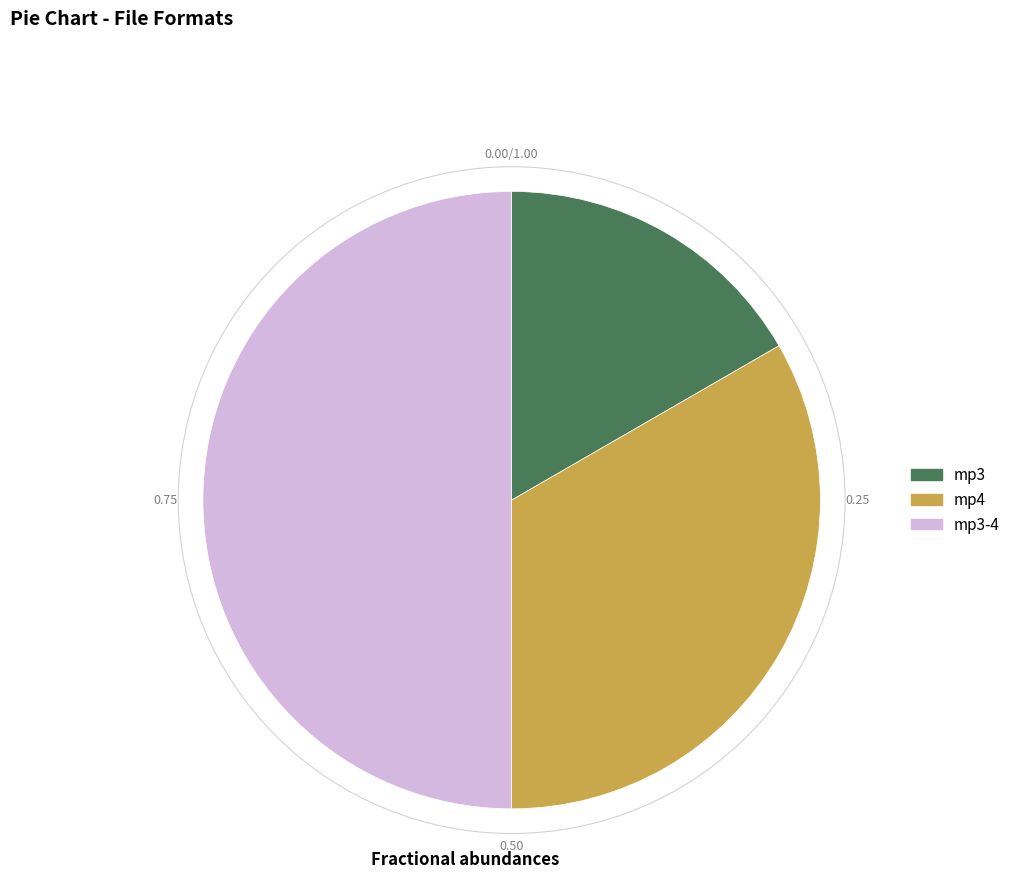

Which category has the smallest portion of the pie?

mp3